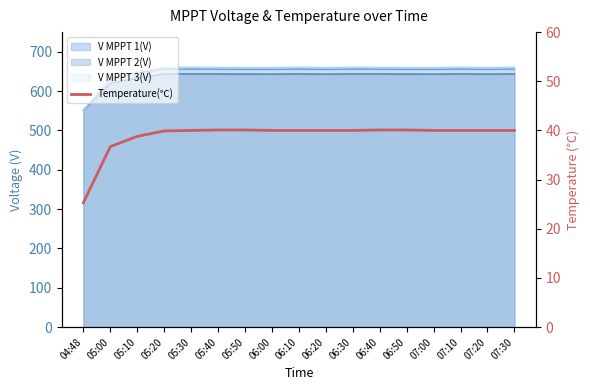

What is the value of the 5th point from the left?

40.0